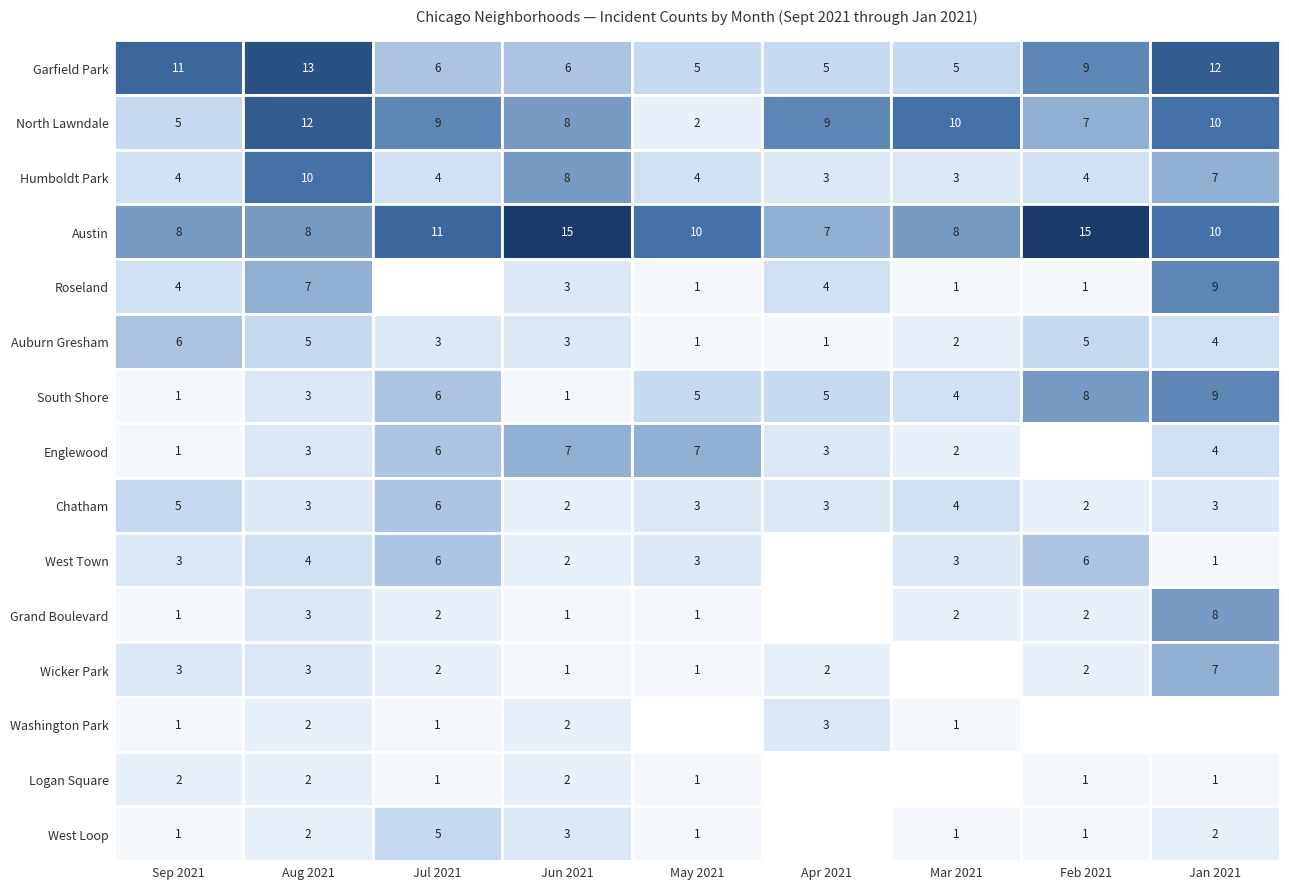

Which series has the largest total across all categories?

Austin